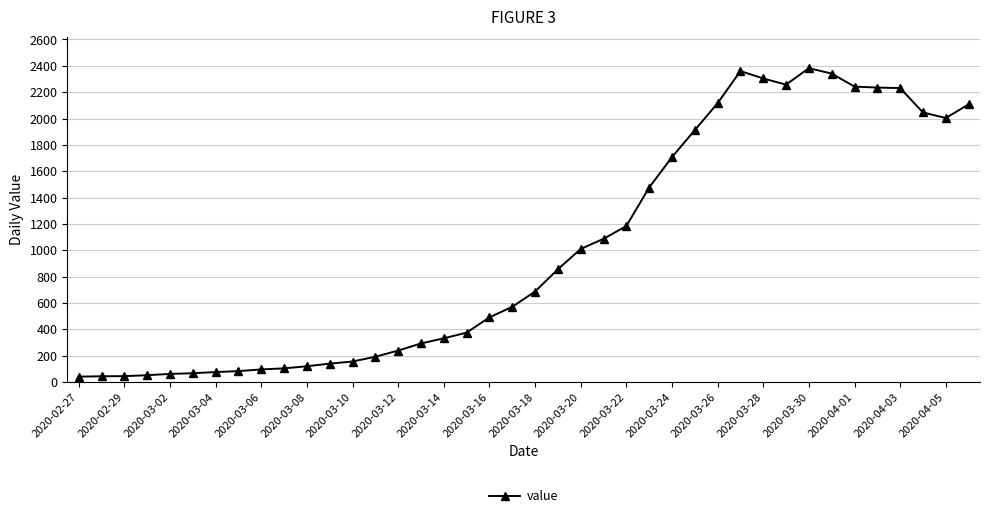

True or false: the data has more than 1 interior local peaks.

True